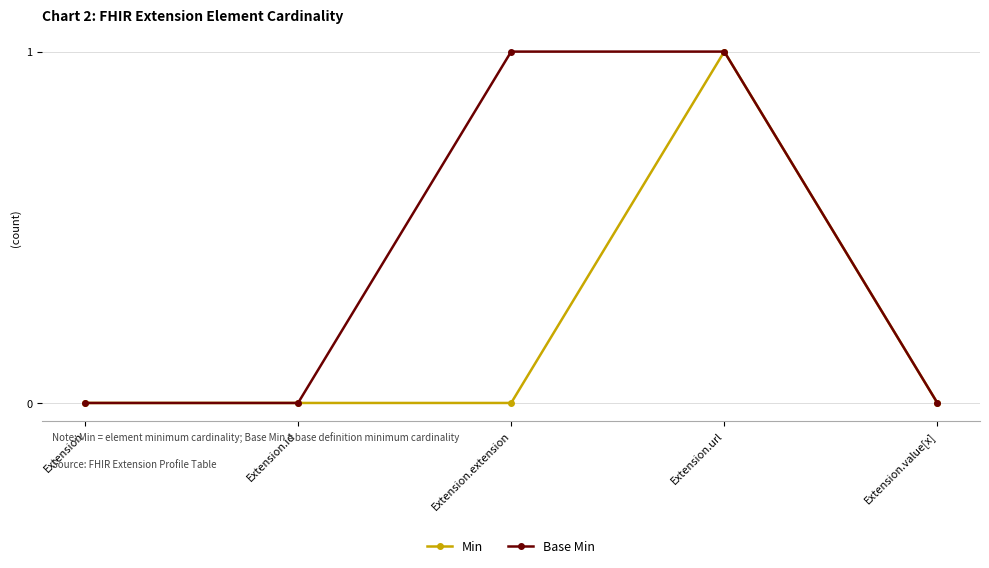

List the series in order of their overall mean, highest first.

Base Min, Min